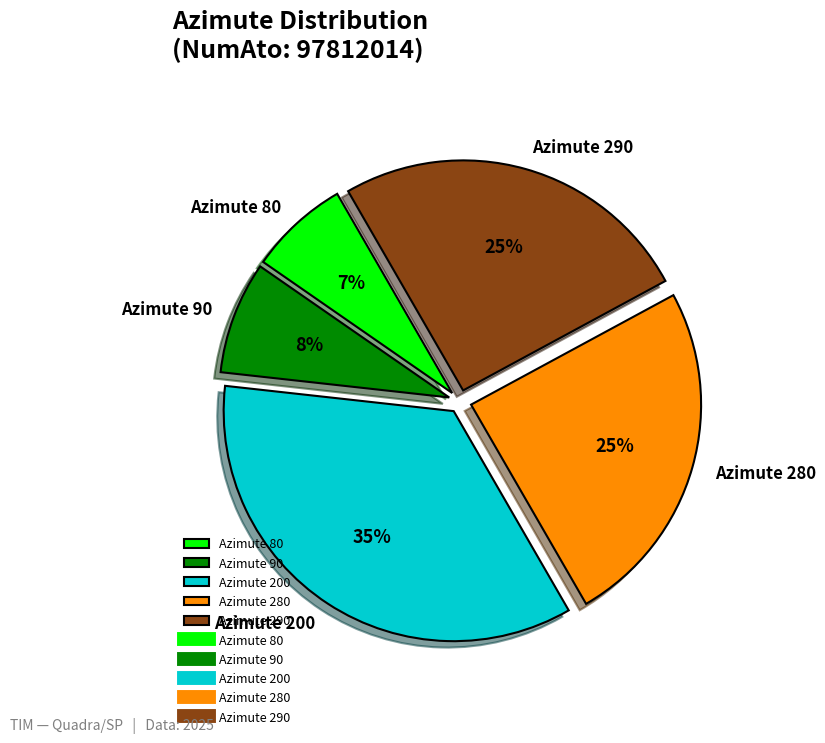

What is the smallest slice in the pie chart?

Azimute 80